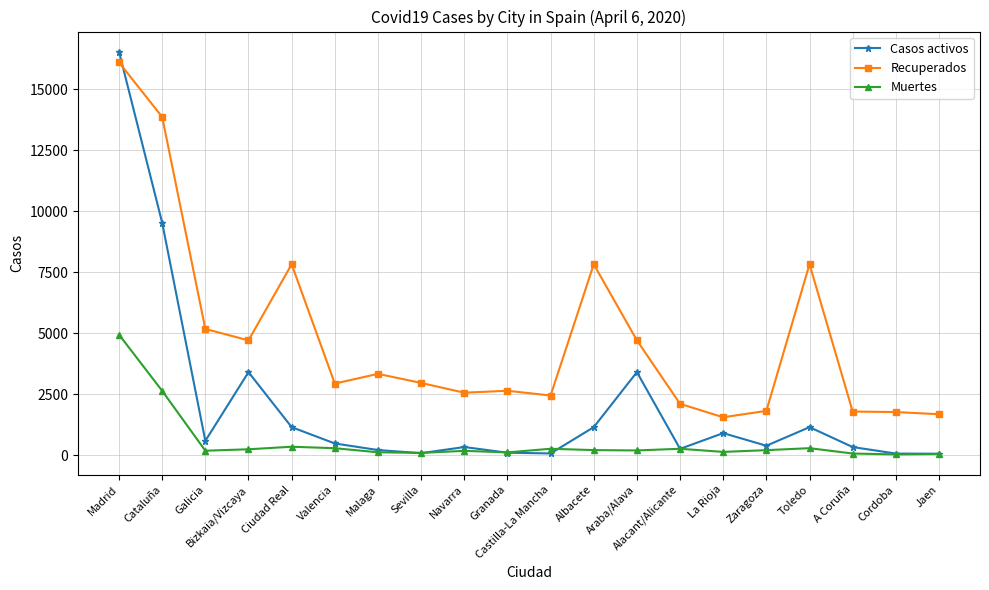

What is the difference between the maximum and minimum values in the Casos activos series?

16483